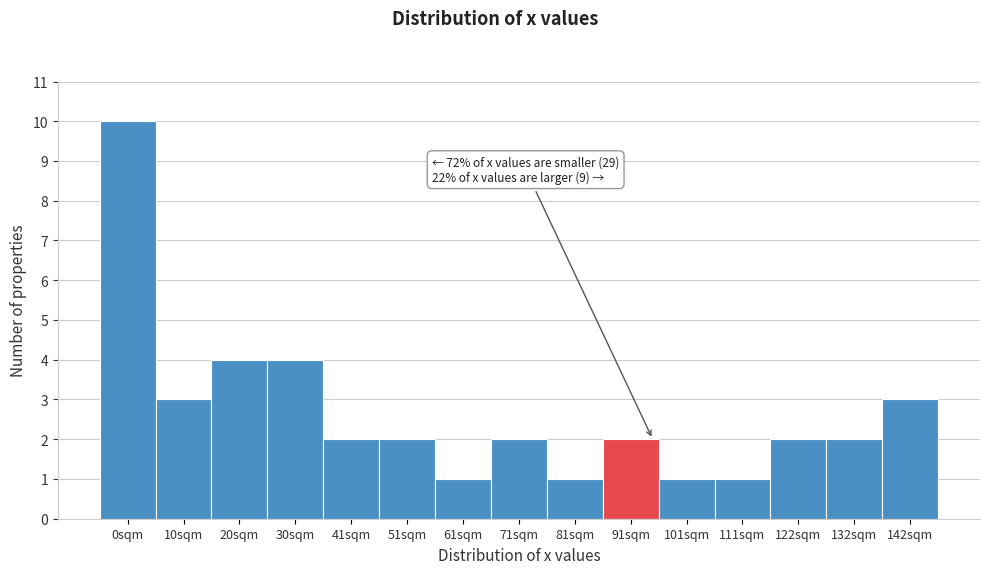

Reading right to left, transcribe all the data shown in this chart.

3	2	2	1	1	2	1	2	1	2	2	4	4	3	10